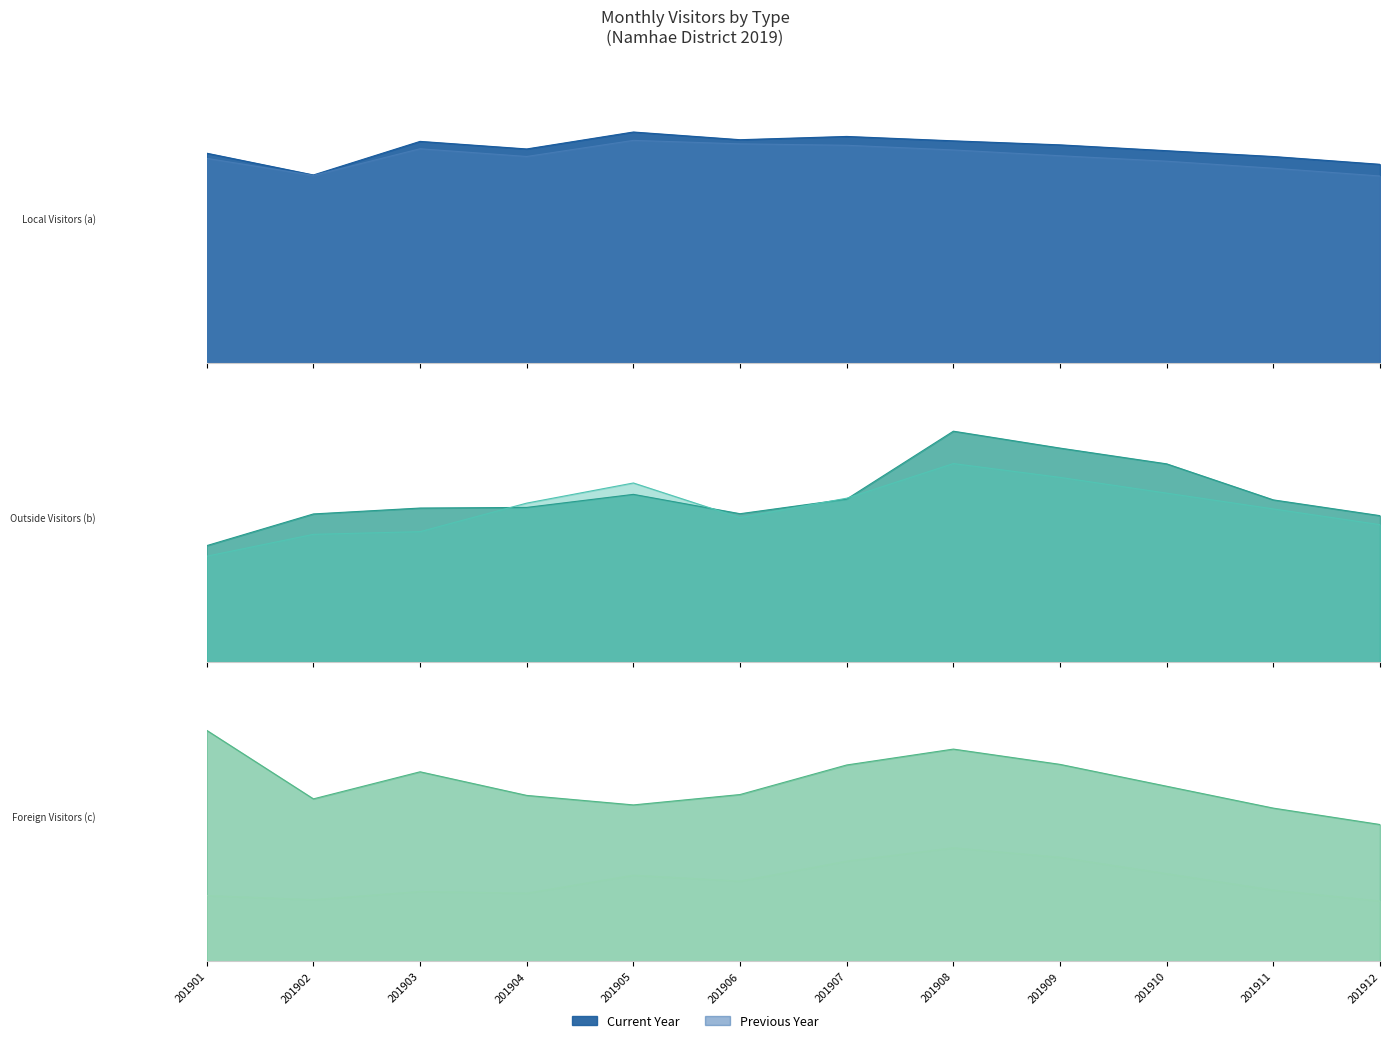

List the series in order of their peak value, lowest first.

Foreign Visitors (c), Local Visitors (a), Outside Visitors (b)